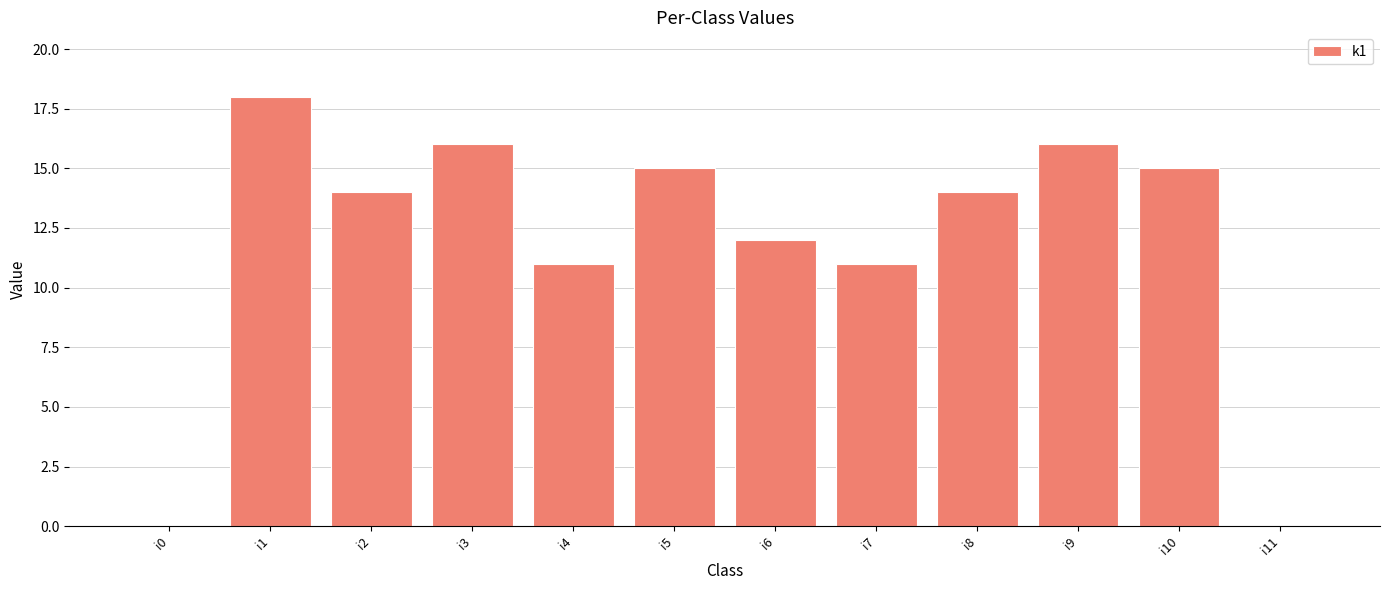

What is the change in value from i6 to i8?

+2